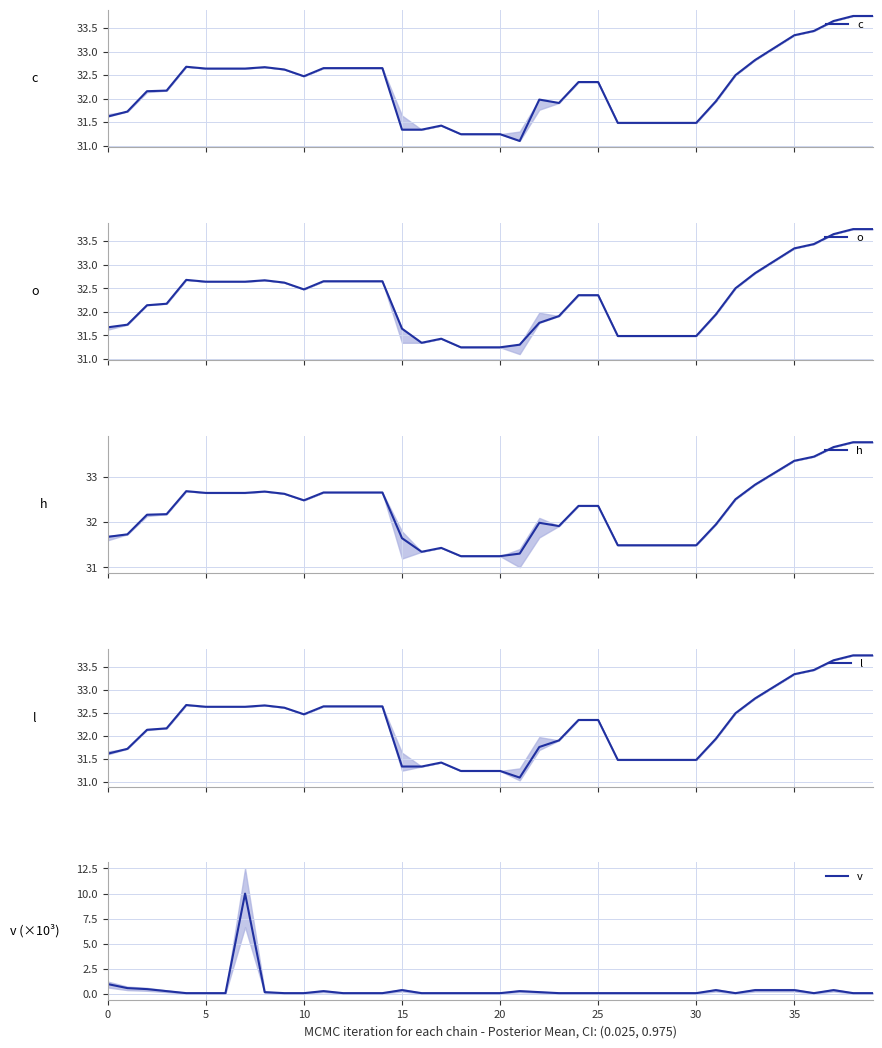

Is this an area chart (filled region under the line)?

No